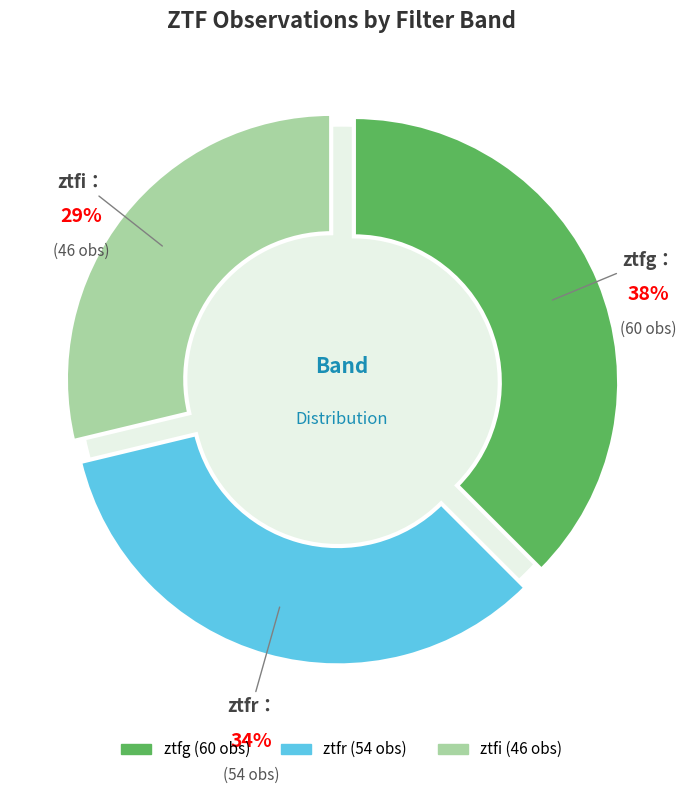

How many segments does this pie chart have?

3